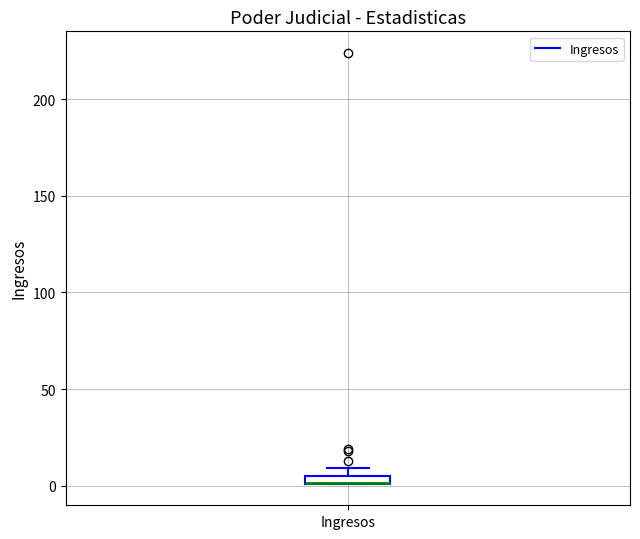

Where is the upper edge of the box for Ingresos on the y-axis? The values are not printed on the chart, so give them approximately, as read against the axis.

5